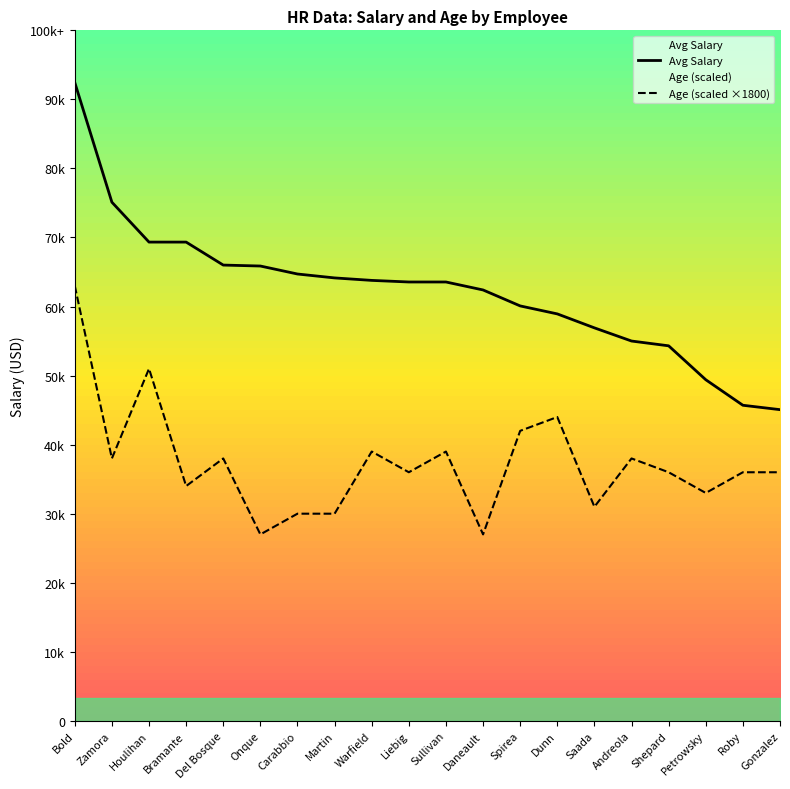

List the labels in order of Avg Salary value, largest first.

Bold, Zamora, Houlihan, Bramante, Del Bosque, Onque, Carabbio, Martin, Warfield, Liebig, Sullivan, Daneault, Spirea, Dunn, Saada, Andreola, Shepard, Petrowsky, Roby, Gonzalez